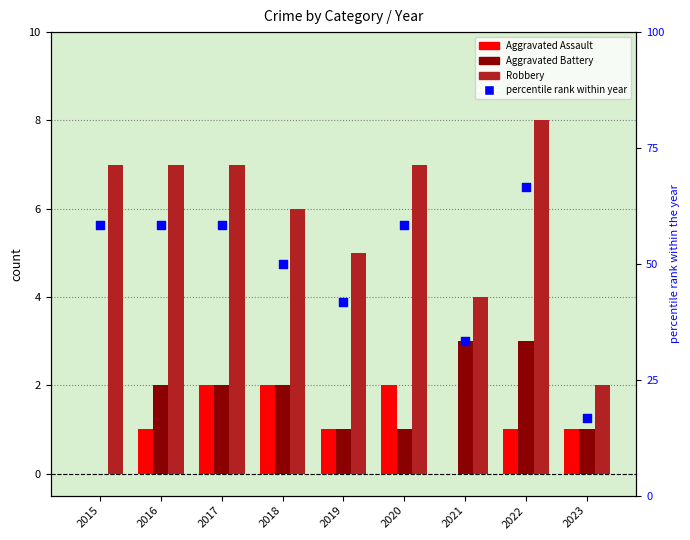

Which series contains the lowest Y value?

Aggravated Assault